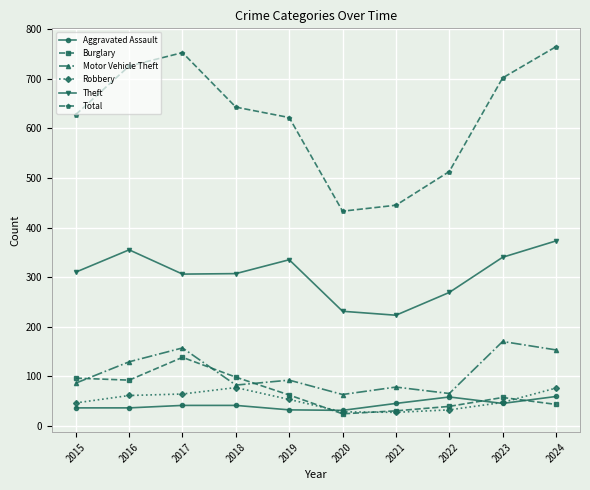

What is the sum of the Motor Vehicle Theft values at 2019 and 2017?

249